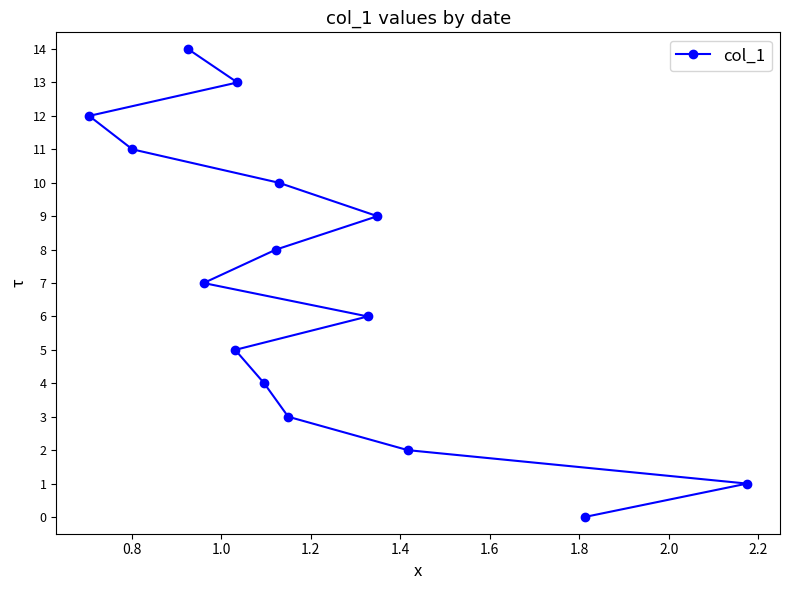

What is the difference between the maximum and minimum values?

14